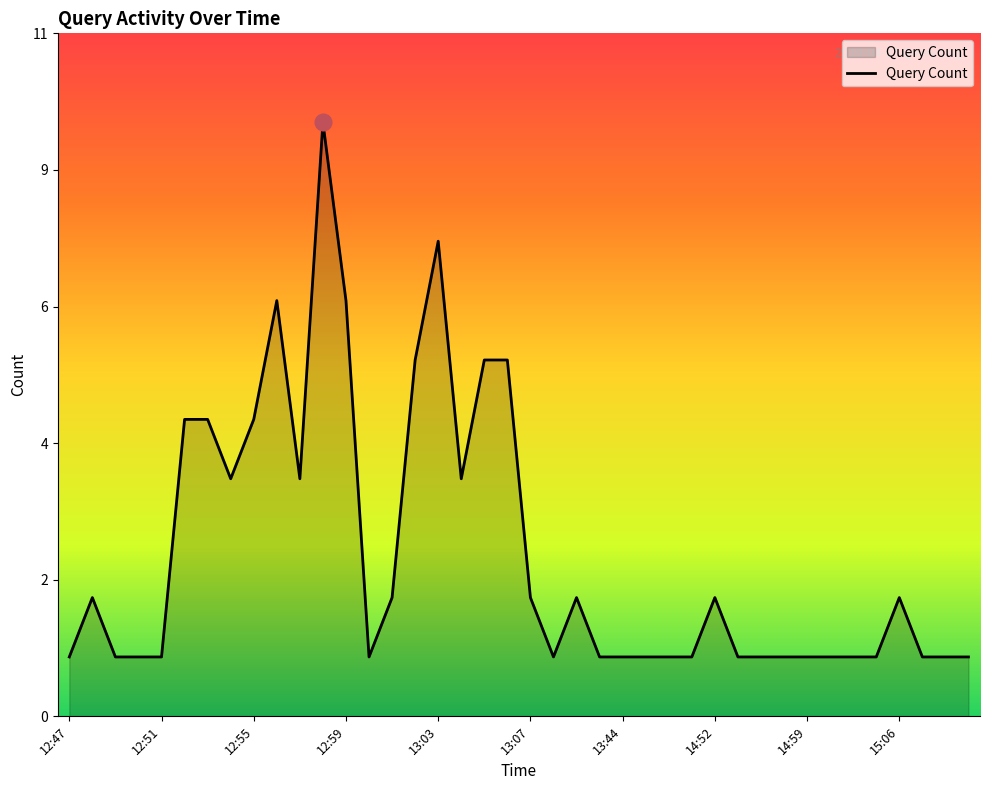

Does the chart display data point markers on the line(s)?

No